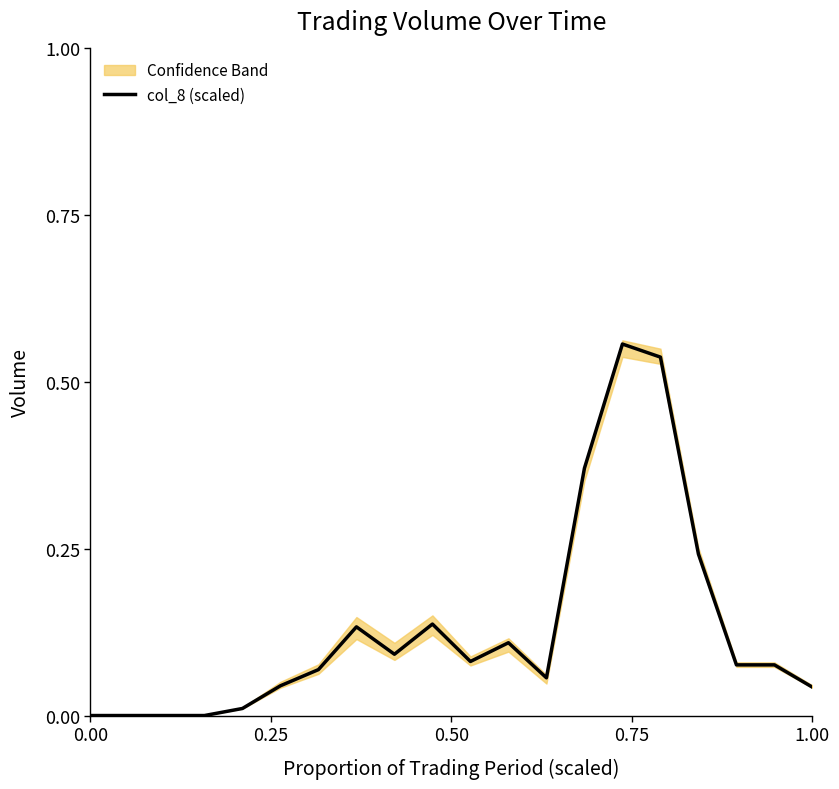

What is the average value?

0.1